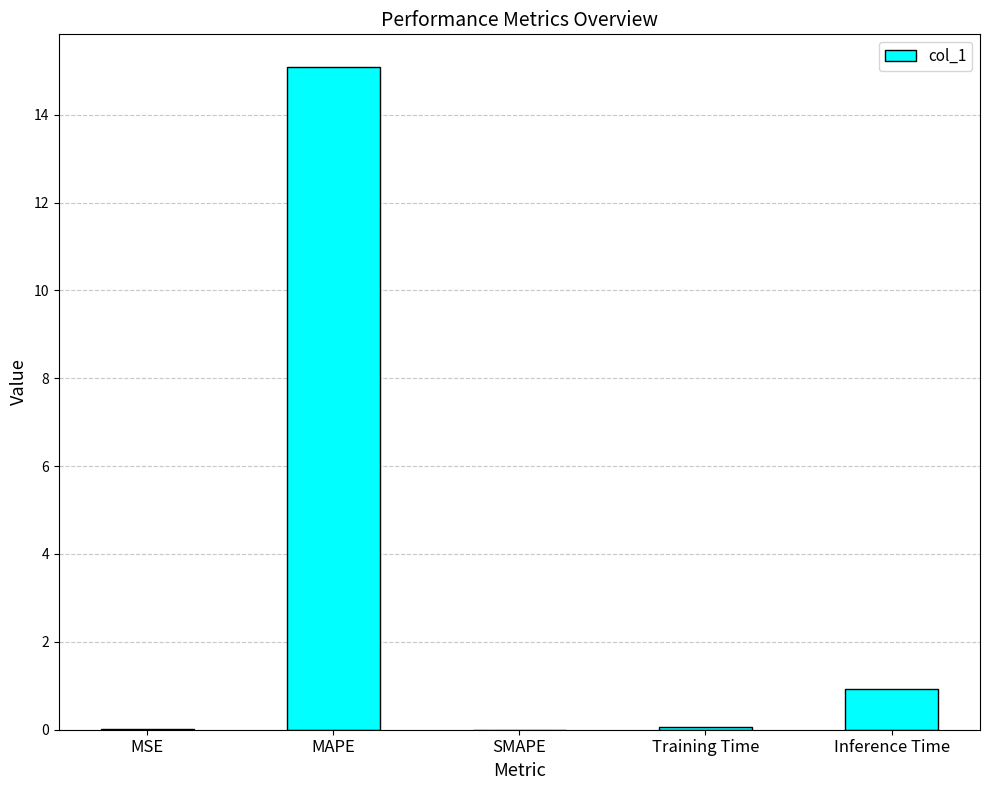

What is the maximum value shown in the chart?

15.1